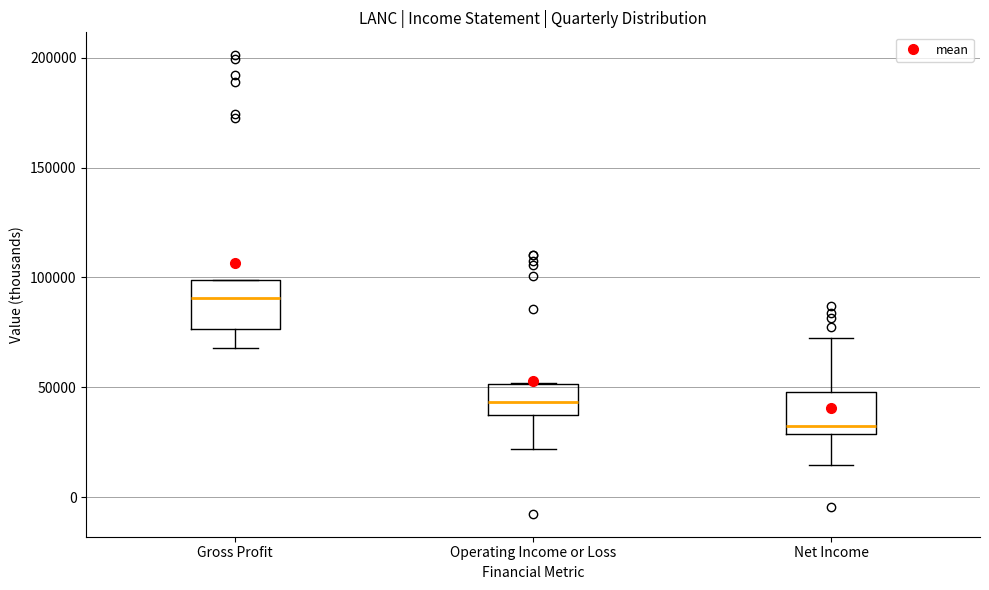

Reading left to right, read every box against the y-axis: the position of its median line, the range the box covers, and the ends of its whiskers. The values are not printed on the chart, so give them approximately, as read against the axis.

Gross Profit: median 90000, box 75000 to 100000, whiskers 70000 to 100000
Operating Income or Loss: median 45000, box 40000 to 50000, whiskers 20000 to 50000
Net Income: median 30000 (just above the box's lower edge), box 30000 to 50000, whiskers 15000 to 70000